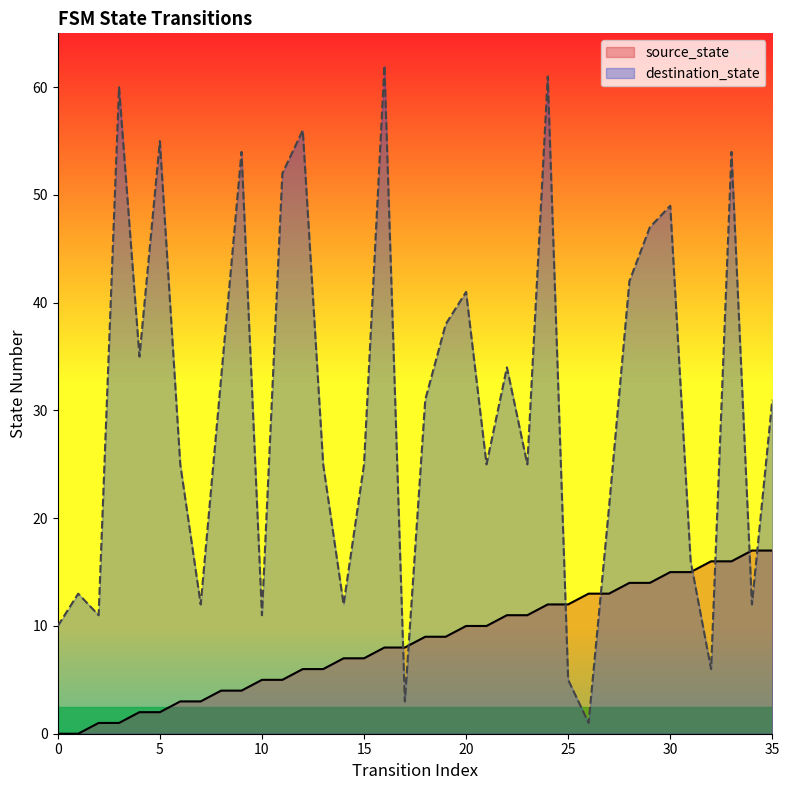

Which series has the widest spread of Y values?

destination_state